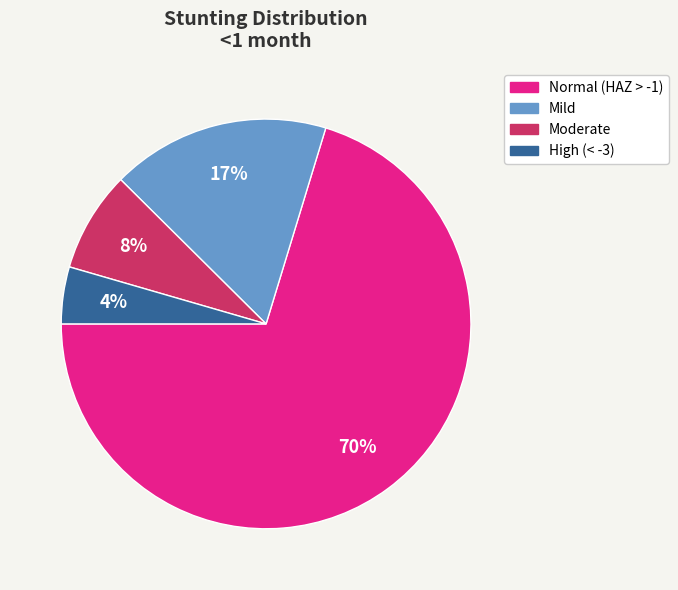

To the nearest percent, what is the average slice percentage?

25%